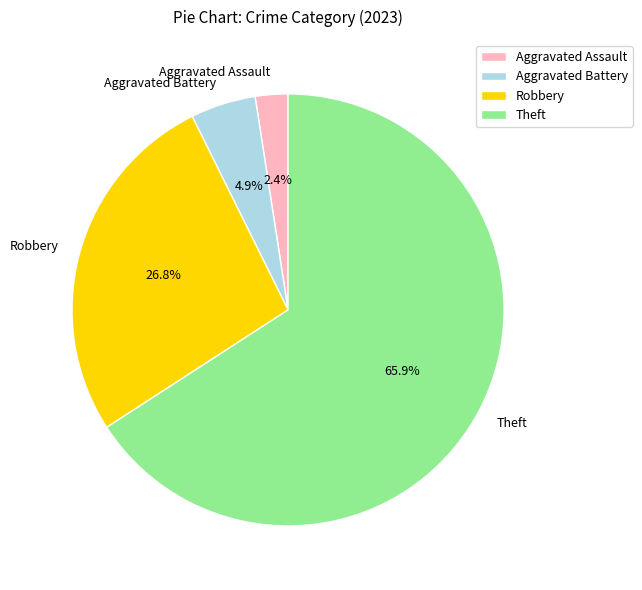

Count the number of slices in the pie.

4